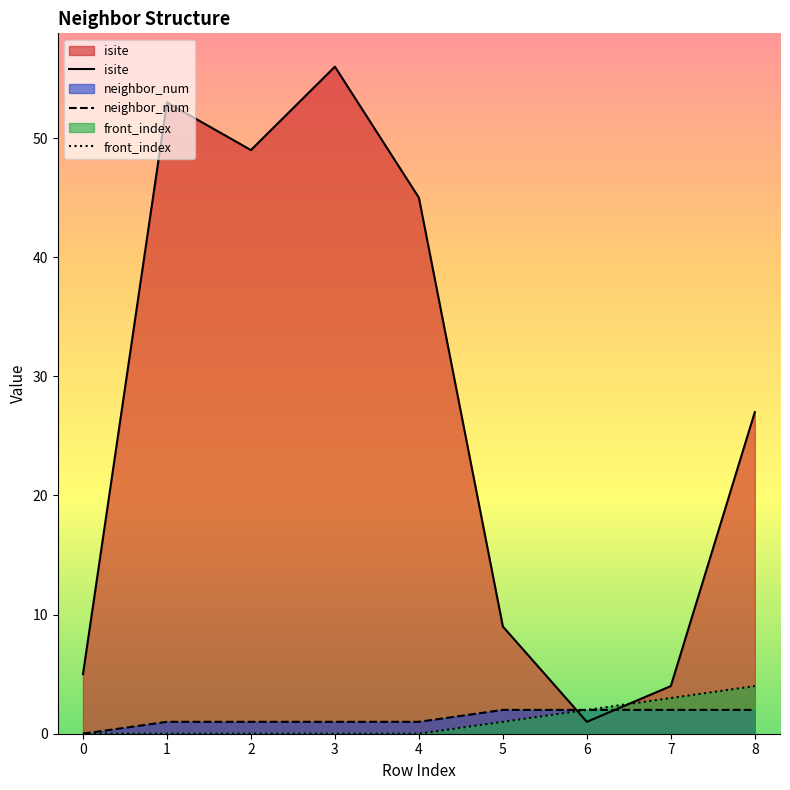

Which has a higher value, 2 or 4?

2